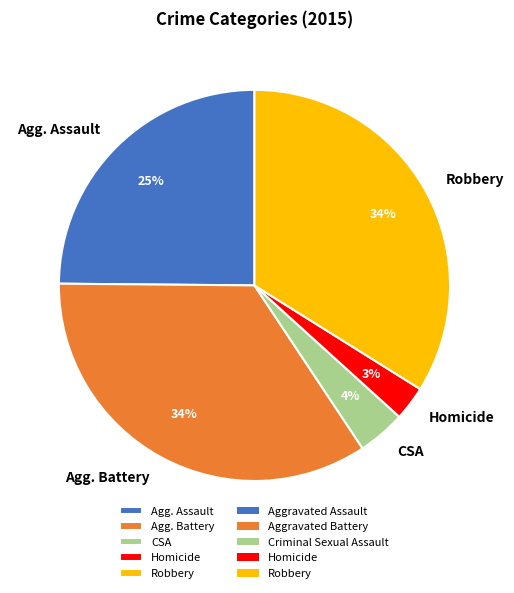

True or false: Homicide accounts for 3% of the total.

True